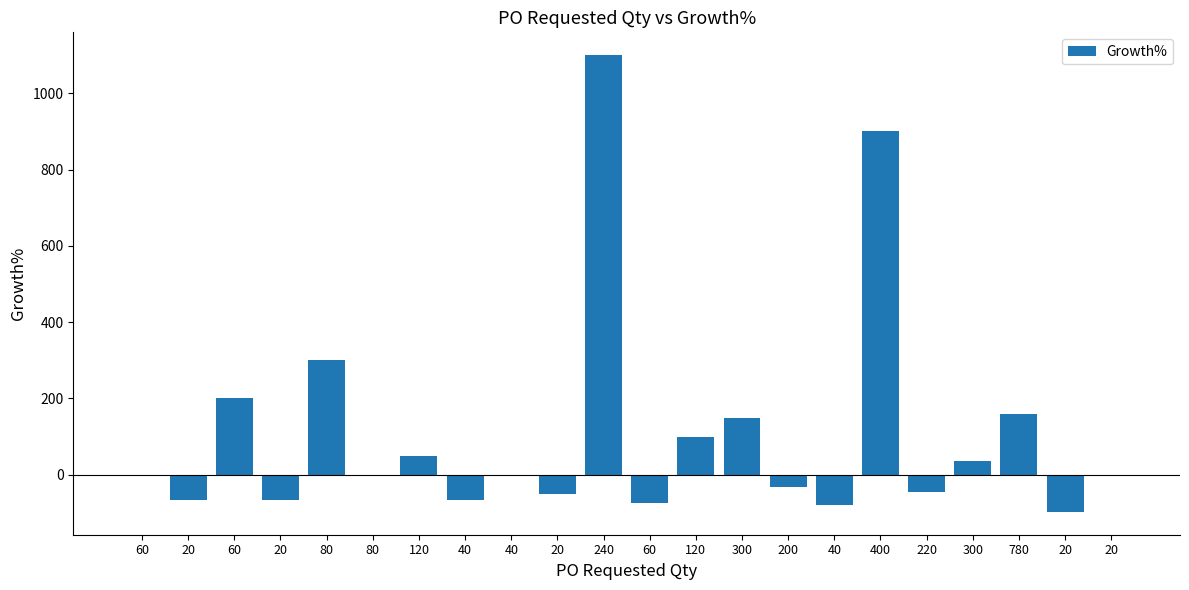

Count the number of data series in this chart.

1